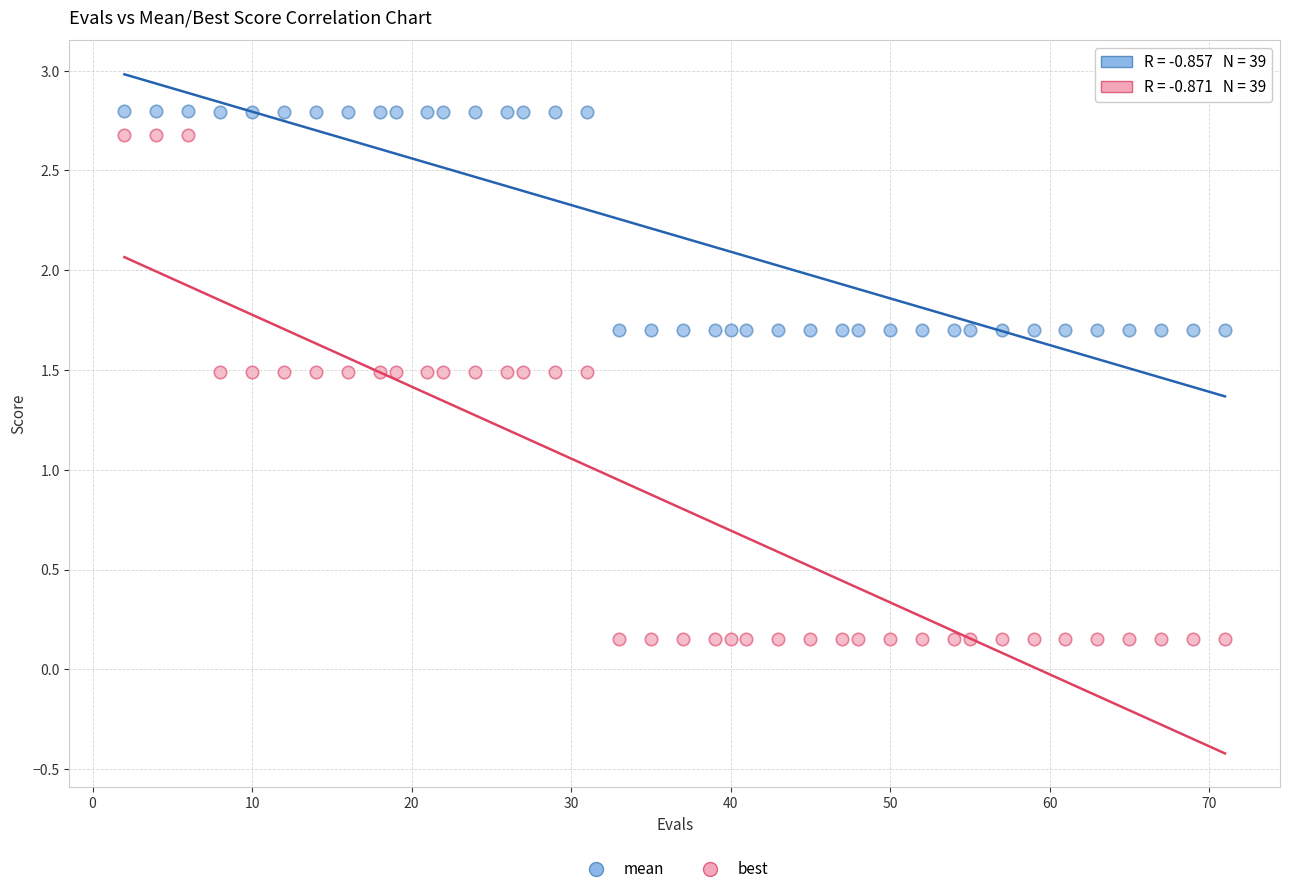

Across all data points, what is the range of X values (max minus min)?

69.0